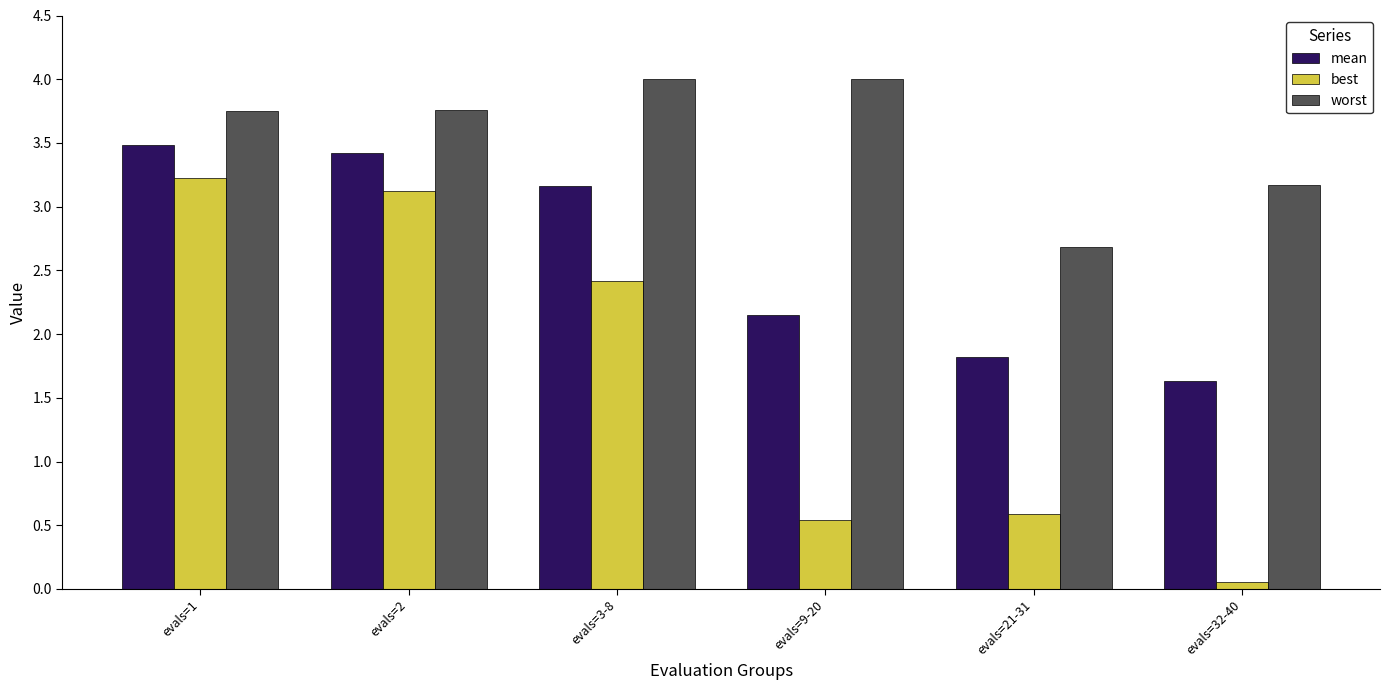

Which category has the highest value in the best series?

evals=1